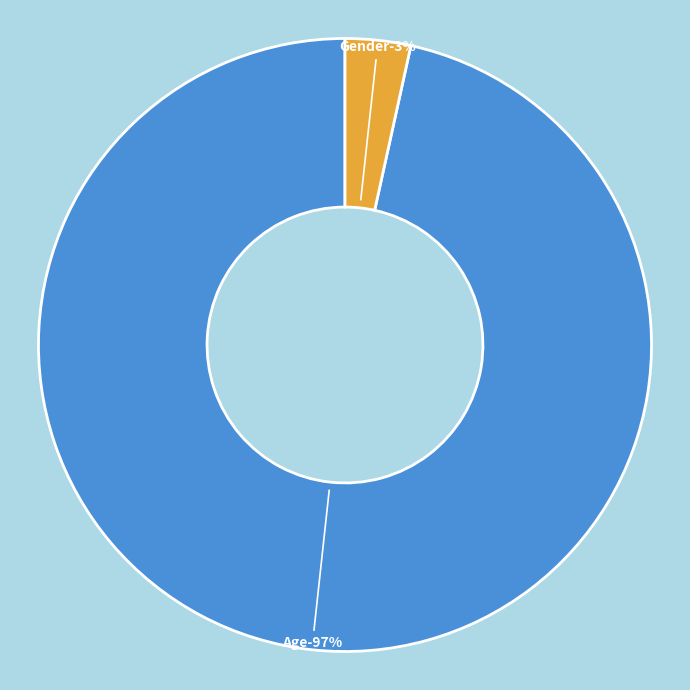

Rank the categories by value from lowest to highest.

Gender, Age